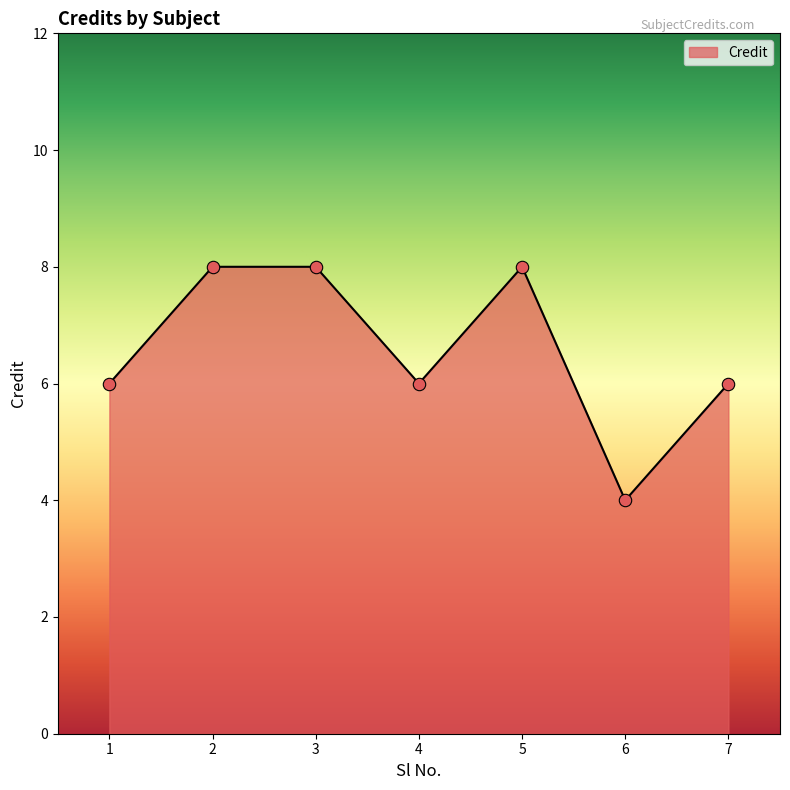

What is the change in value from 3 to 6?

-4